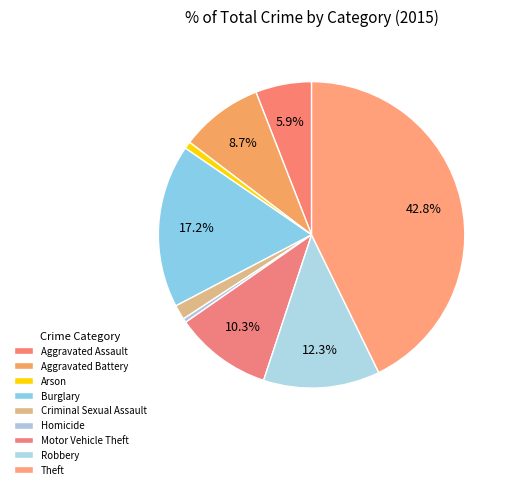

How many segments does this pie chart have?

9